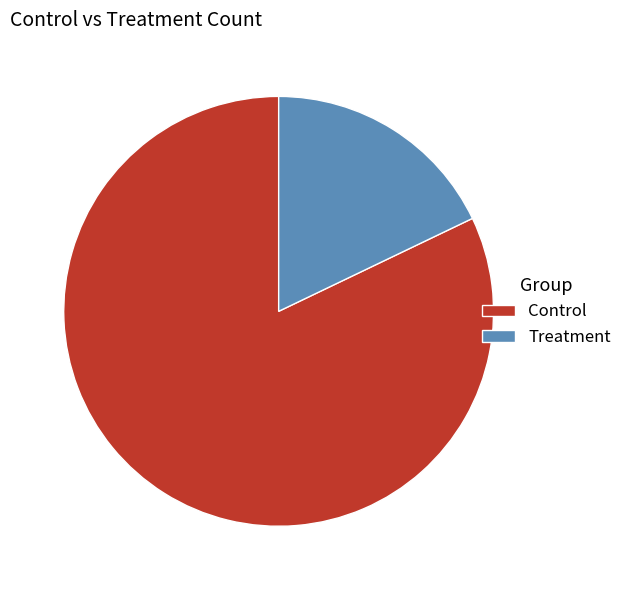

Which category accounts for the majority?

Control